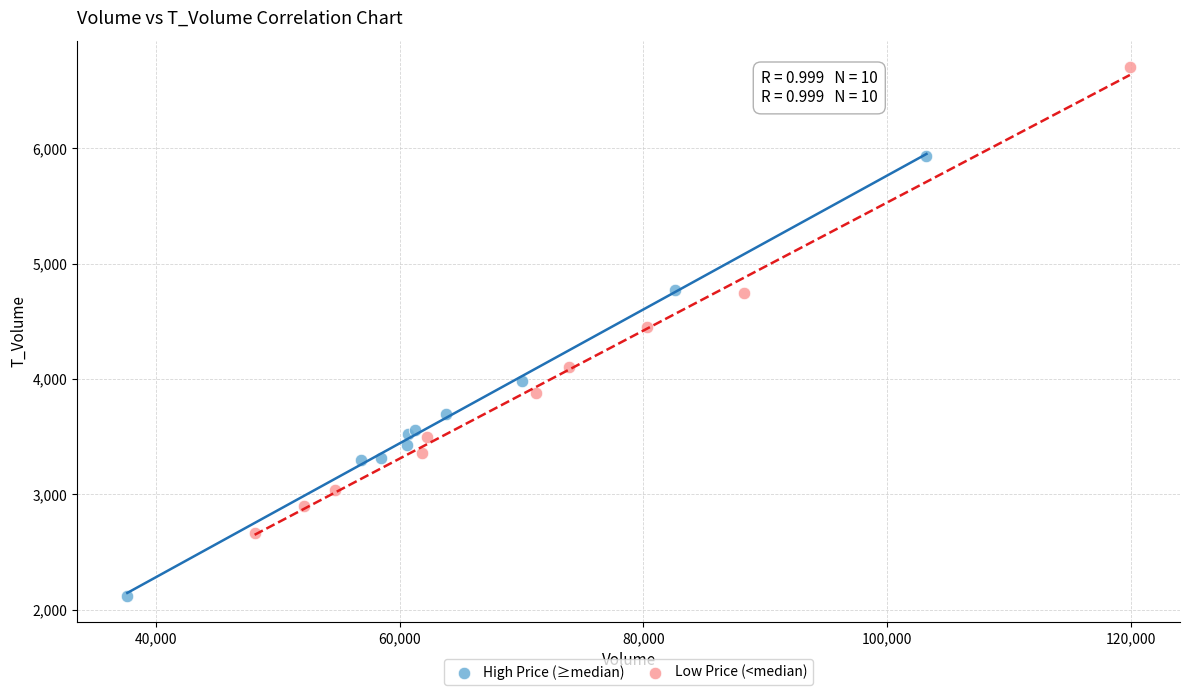

Which series contains the lowest Y value?

High Price (≥median)